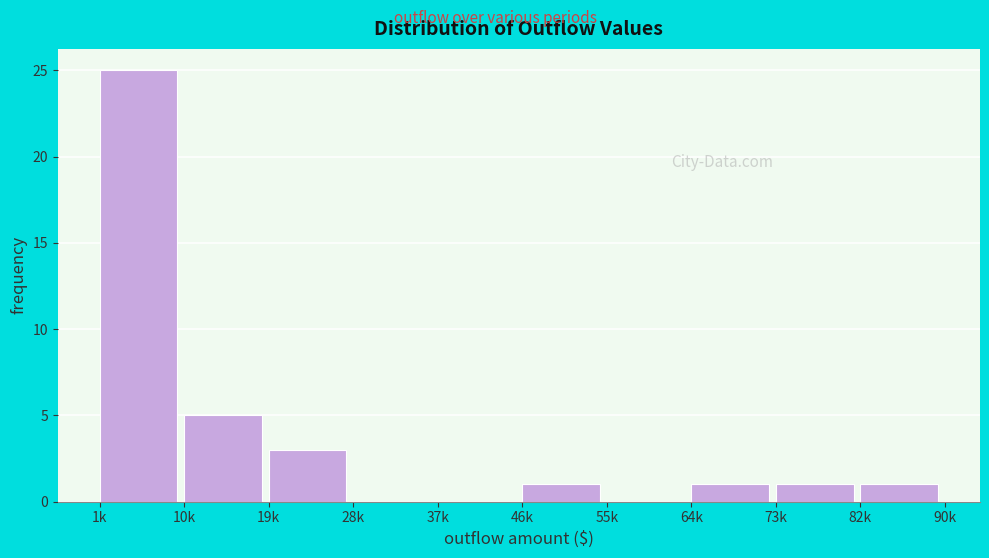

Reading right to left, transcribe all the data shown in this chart.

82k=1	73k=1	64k=1	55k=0	46k=1	37k=0	28k=0	19k=3	10k=5	1k=25